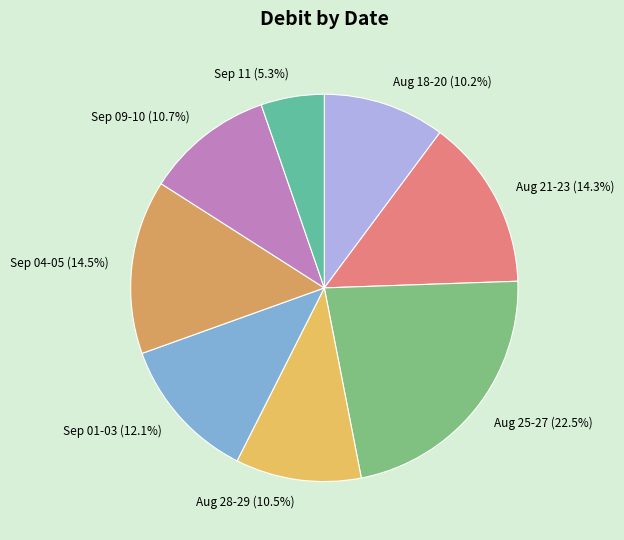

How many slices are in this pie chart?

8